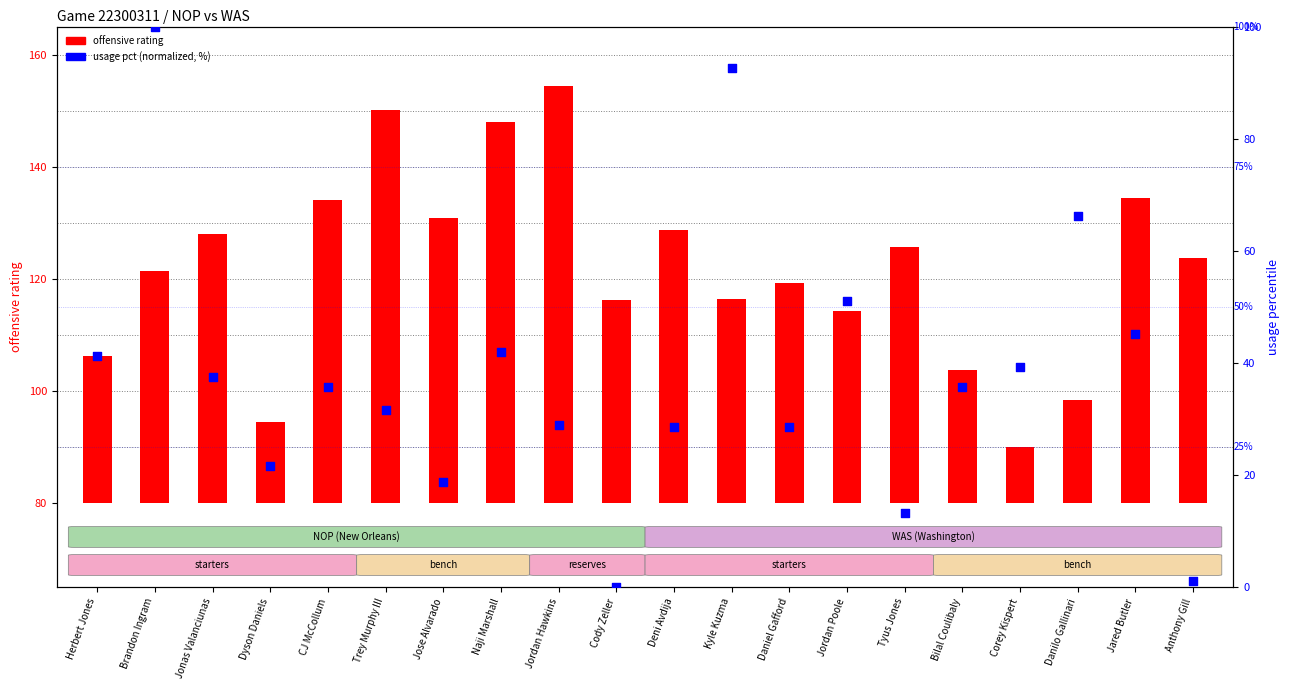

At which category is the sum across all series the highest?

Brandon Ingram